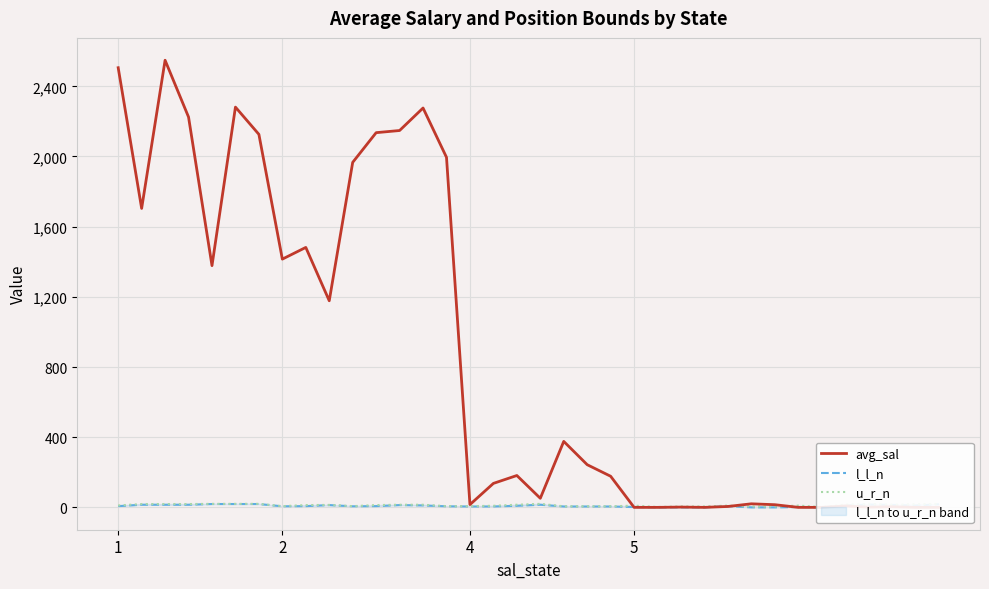

What are all the series names shown in the legend?

avg_sal, l_l_n, u_r_n